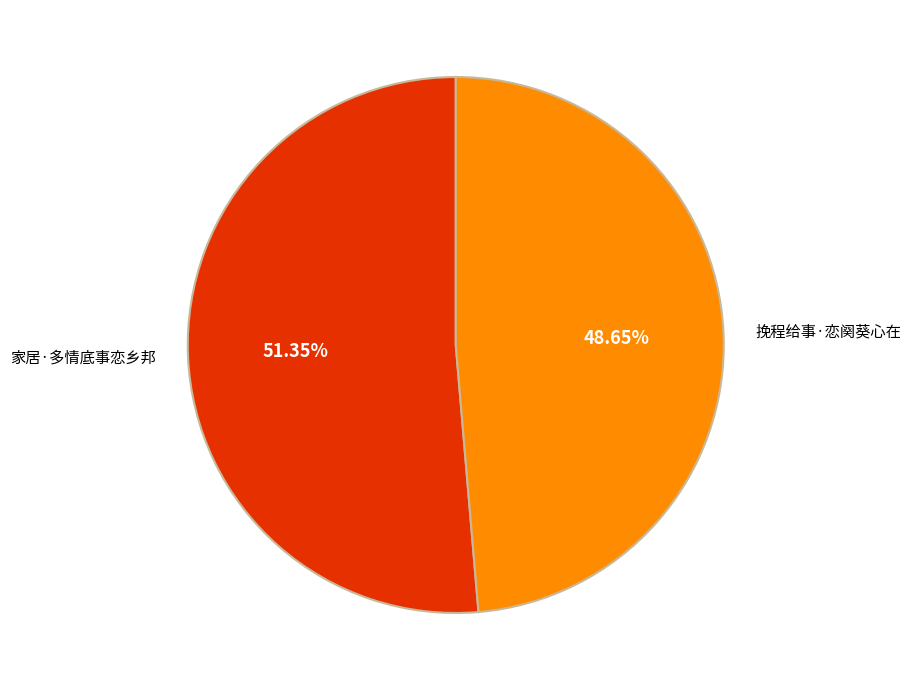

To the nearest percent, what is the difference between the 家居·多情底事恋乡邦 and 挽程给事·恋阕葵心在 slice percentages?

3%